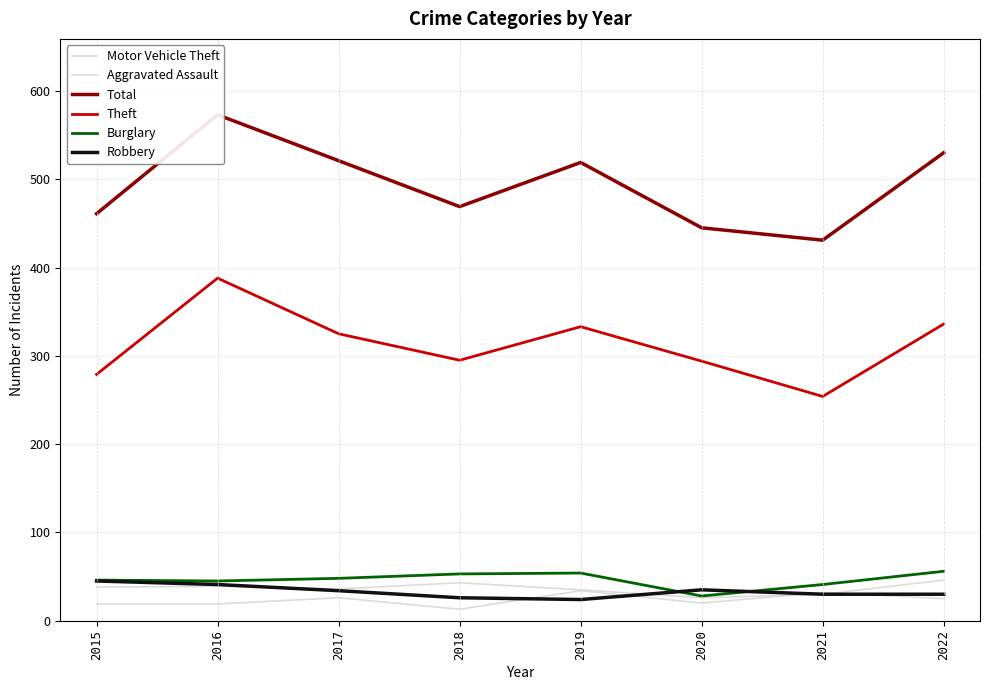

How many lines are shown in the chart?

6